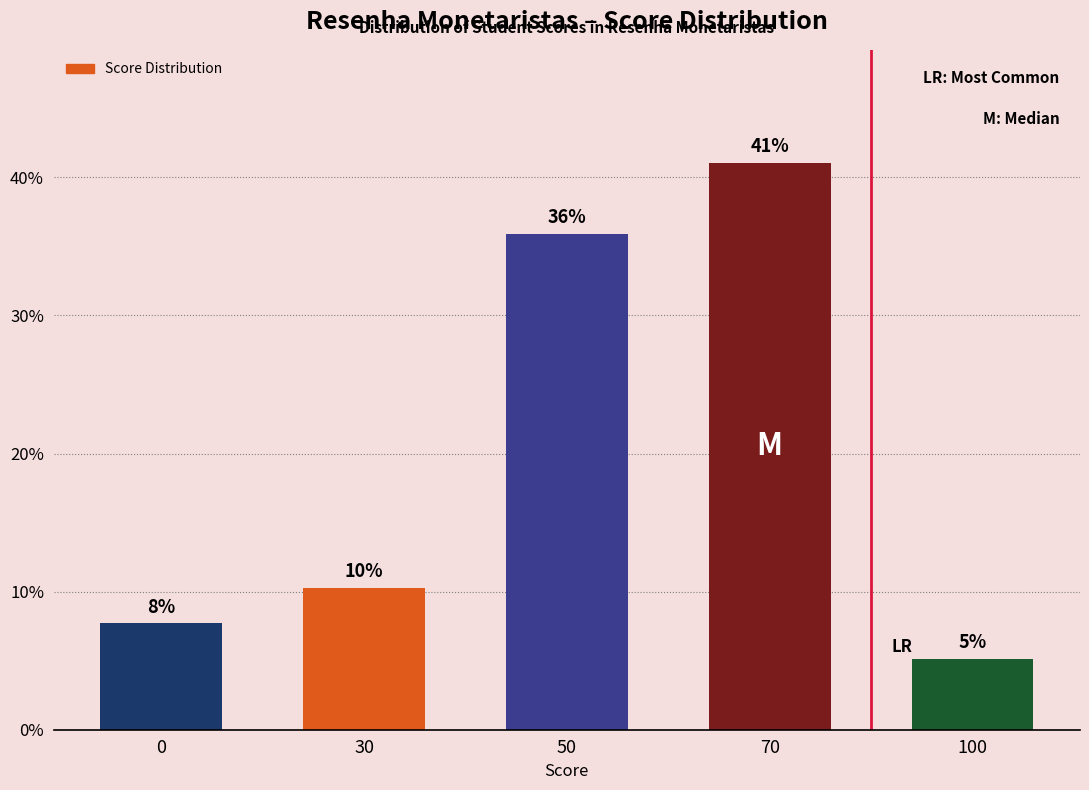

What is the greatest value displayed?

41.0